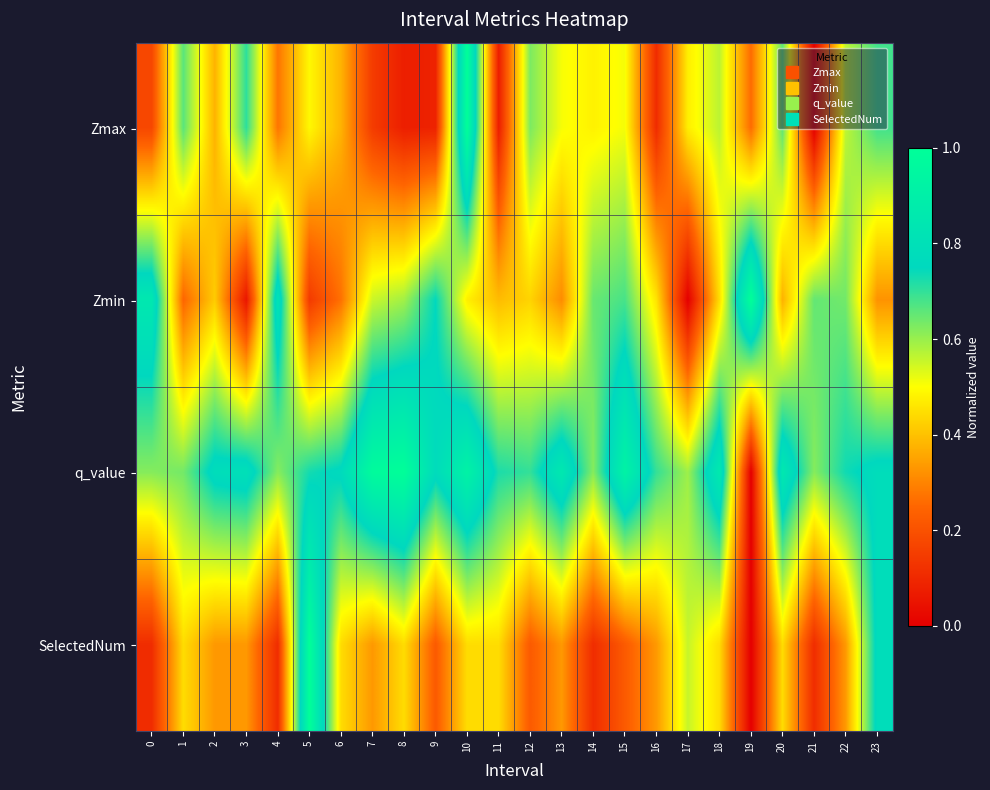

What is the greatest value displayed?

1.0